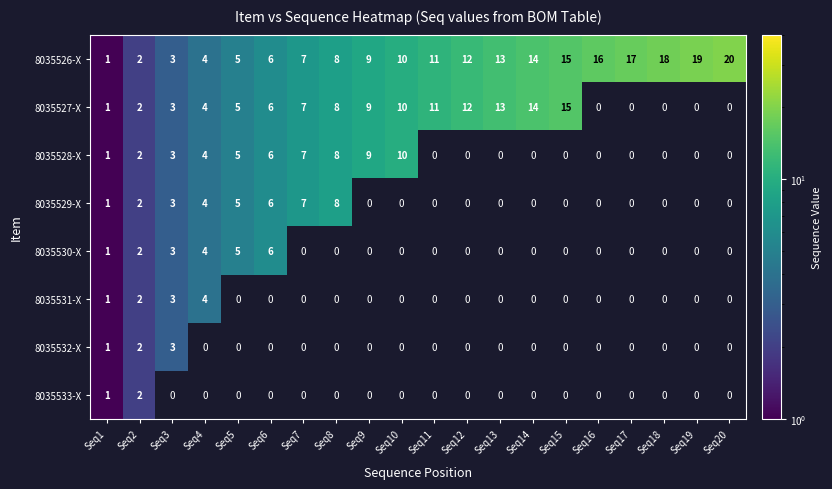

List the labels in order of 8035526-X value, smallest first.

Seq1, Seq2, Seq3, Seq4, Seq5, Seq6, Seq7, Seq8, Seq9, Seq10, Seq11, Seq12, Seq13, Seq14, Seq15, Seq16, Seq17, Seq18, Seq19, Seq20